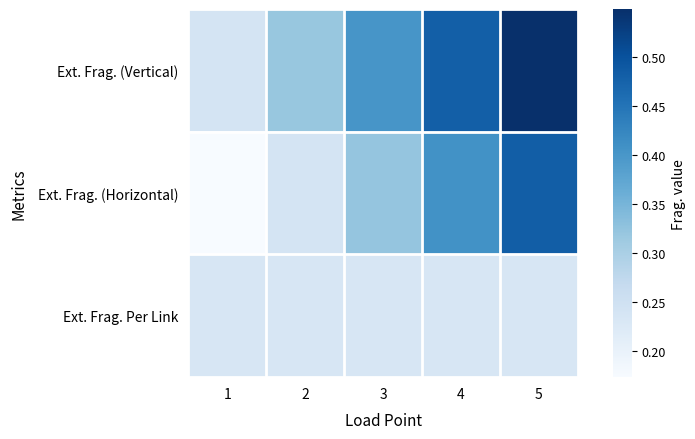

At how many categories does at least one series exceed 0?

5